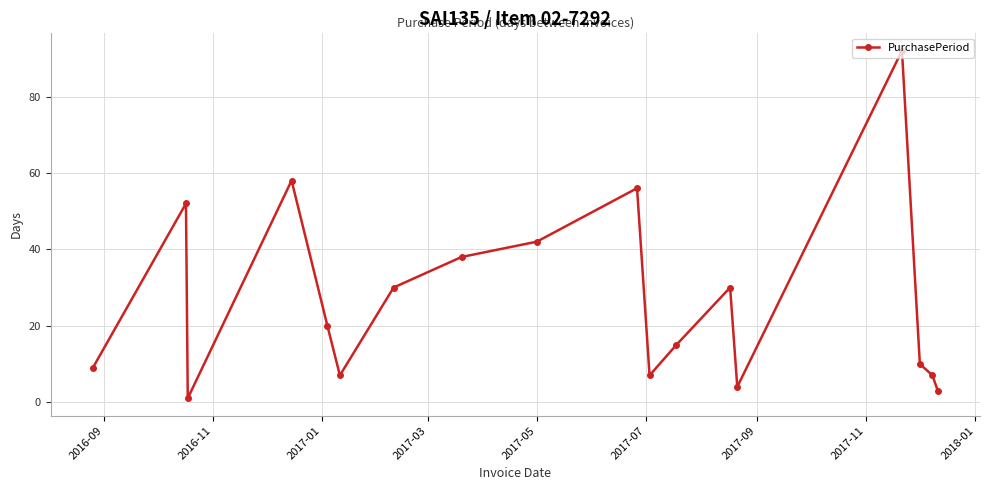

Reading left to right, extract all data points from this chart.

9	52	1	58	20	7	30	38	42	56	7	15	30	4	92	10	7	3